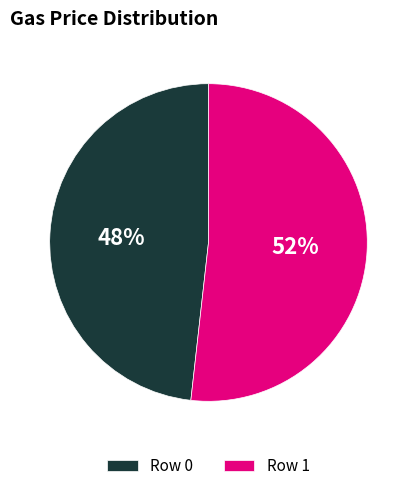

To the nearest percent, what is the difference between the Row 0 and Row 1 slice percentages?

4%